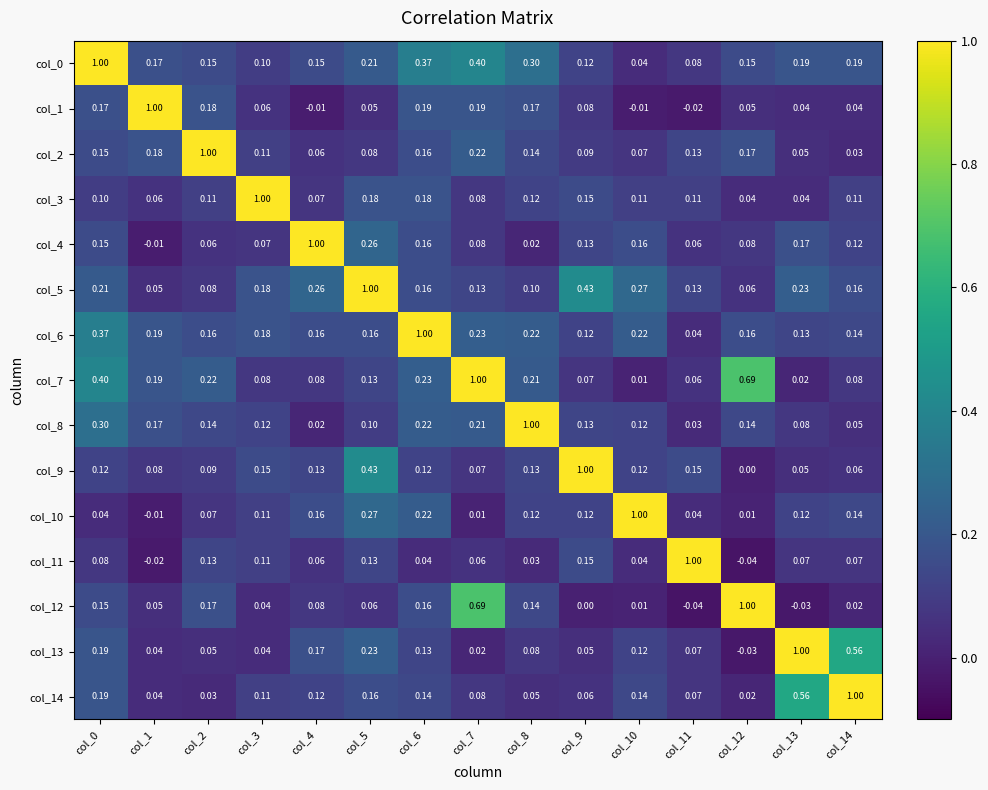

What is the total value across all series at col_9?

2.7